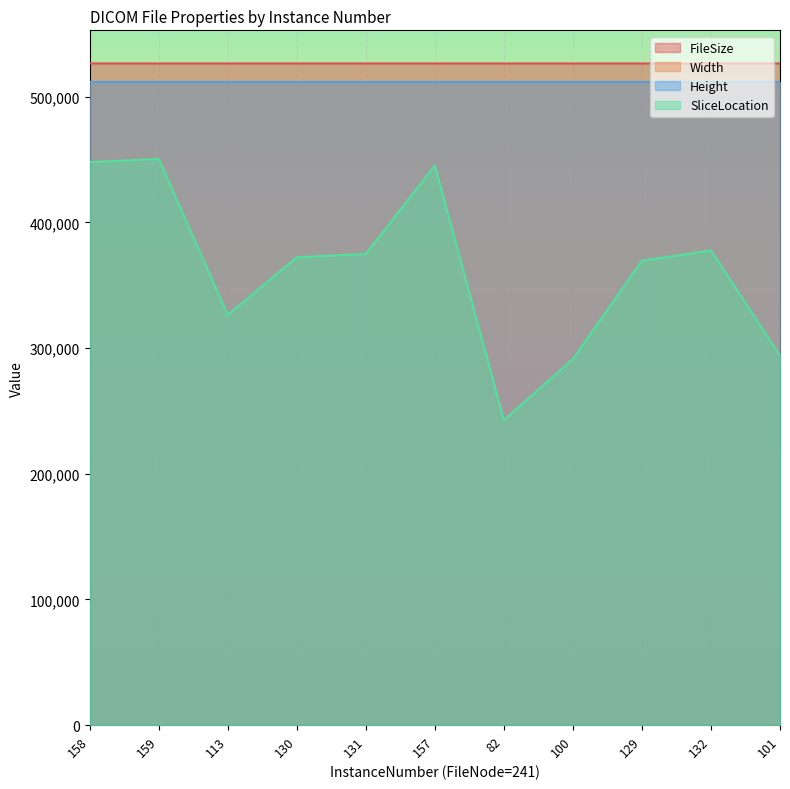

What is the value of the FileSize point at the 7th from the left?

526536.0